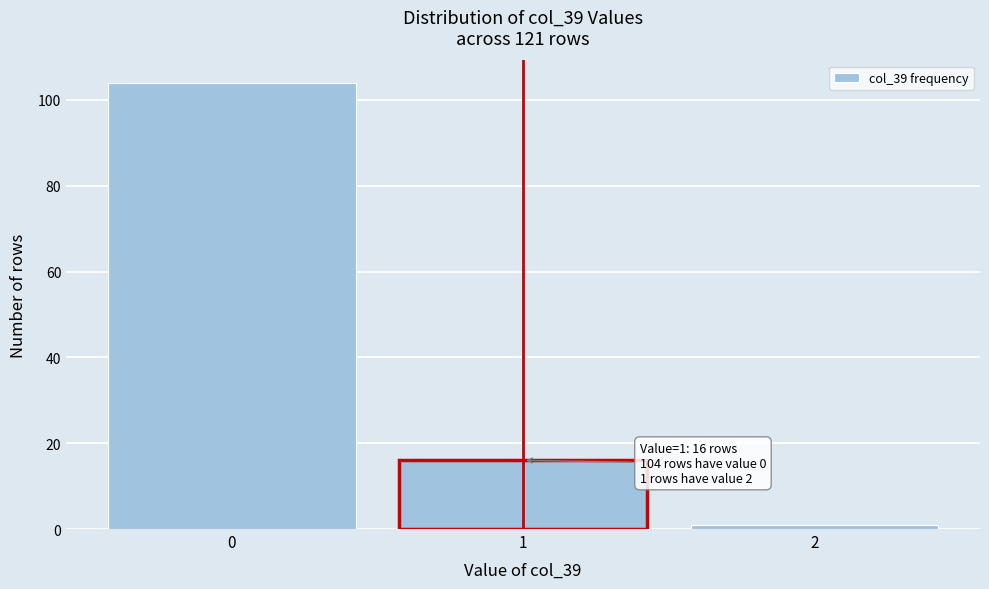

Over which range of the x-axis is the bar tallest?

-0.5 to 0.5